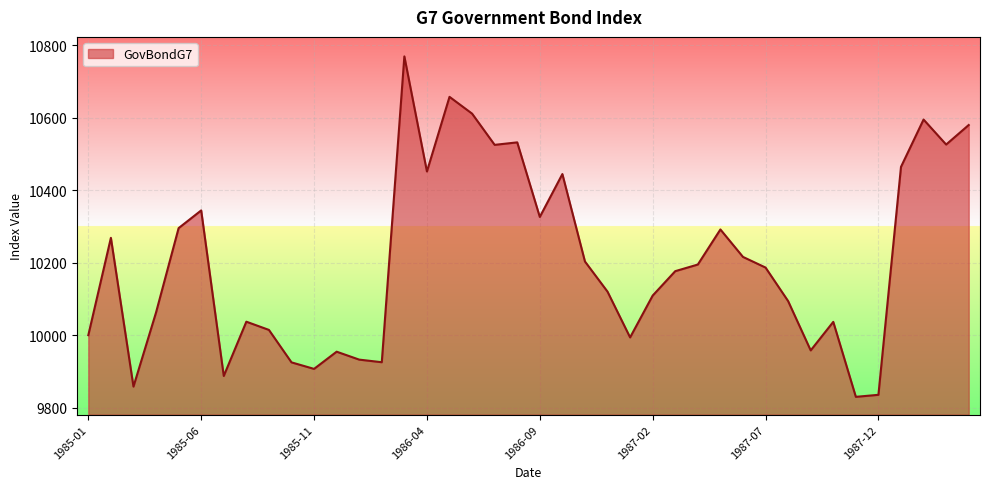

What is the difference between the maximum and minimum values?

938.9